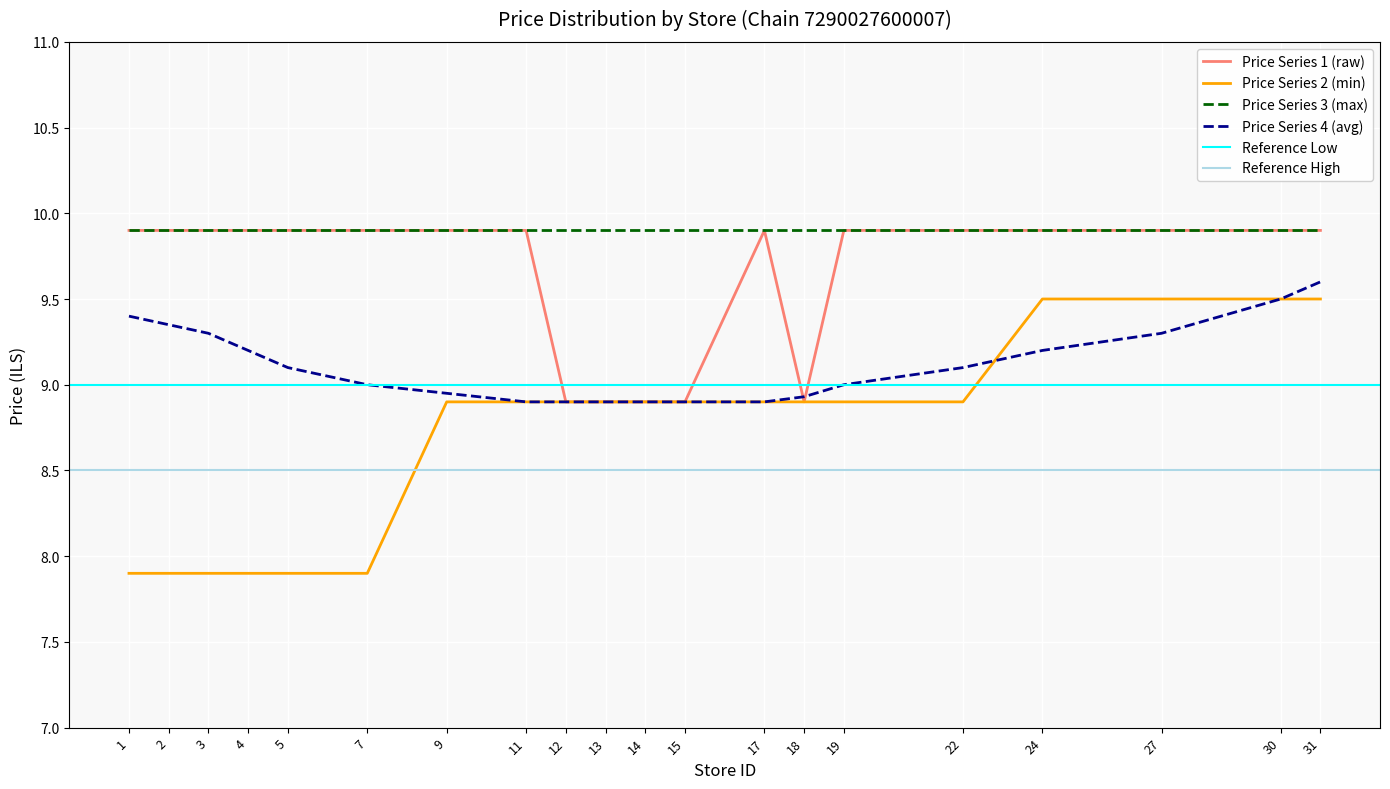

Is the value of Chain 7290027600007 (Avg Price) at 19 greater than the value of Chain 7290027600007 (Price) at 1?

No